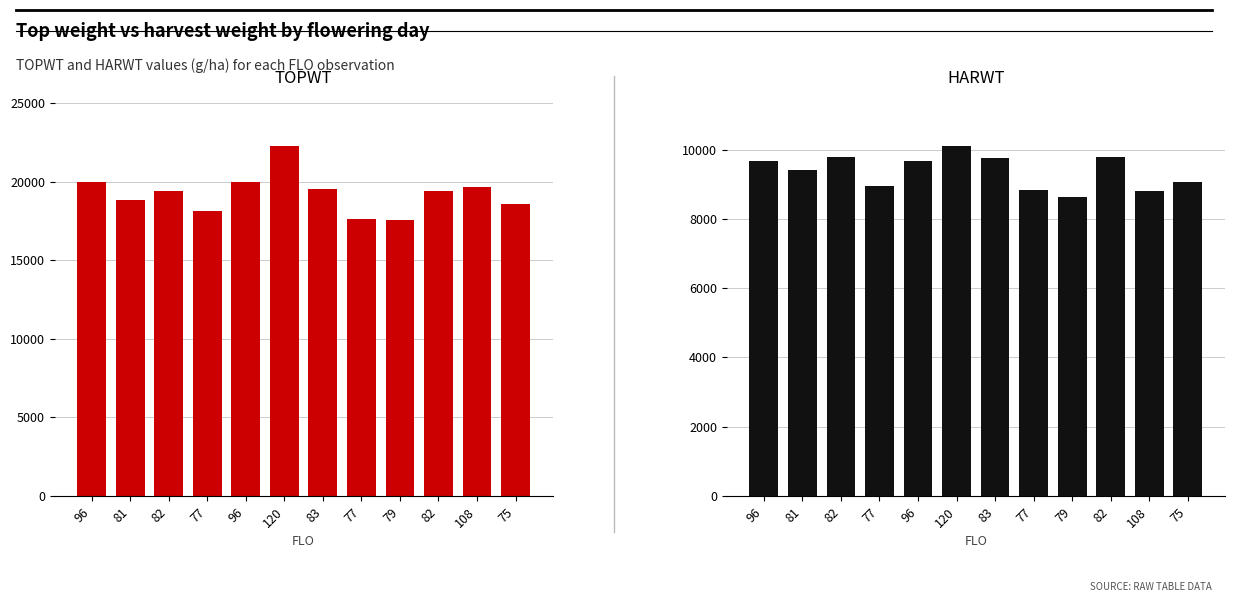

Is the value of HARWT at 96 greater than the value of TOPWT at 82?

No